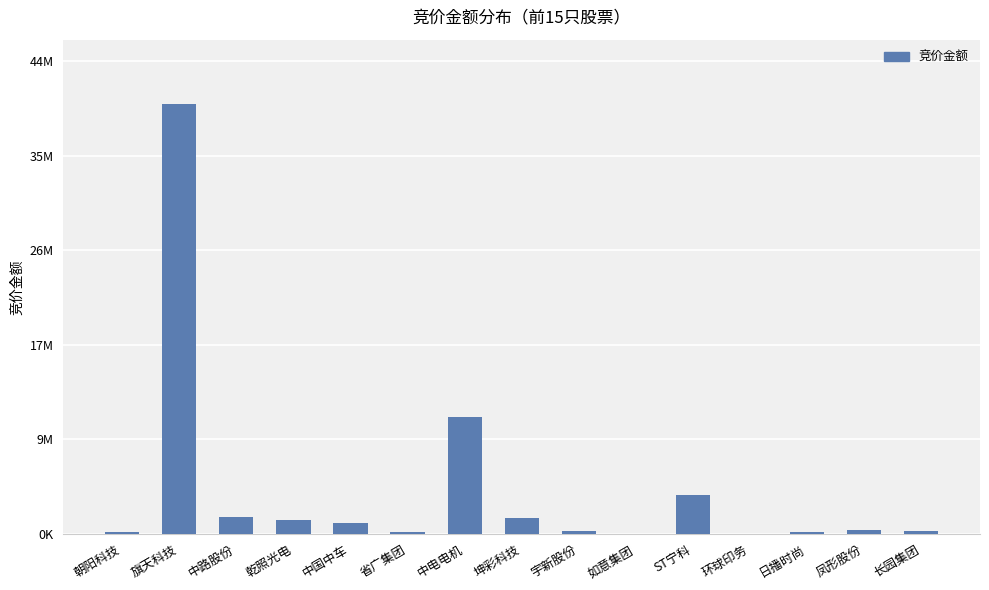

What is the average value?

4068753